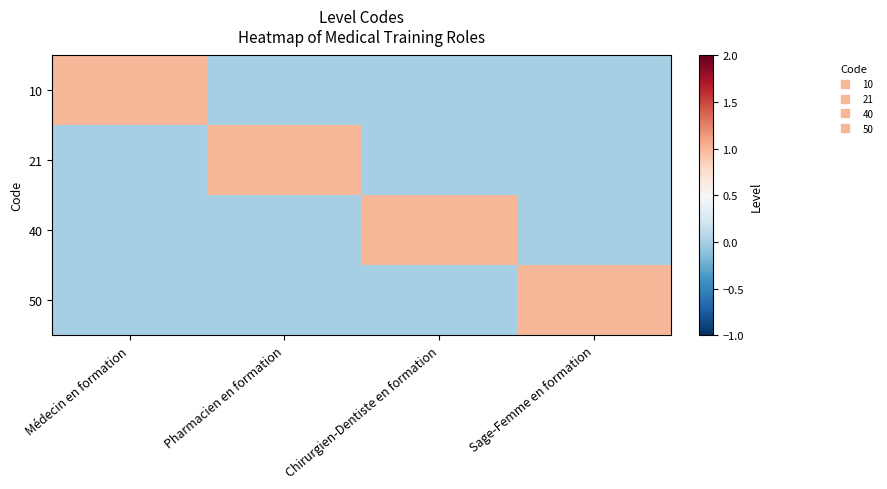

Count the number of categories in the chart.

4